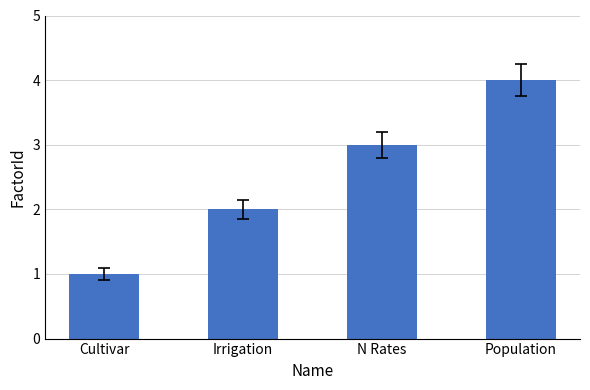

Reading left to right, transcribe all the data shown in this chart.

Cultivar=1	Irrigation=2	N Rates=3	Population=4